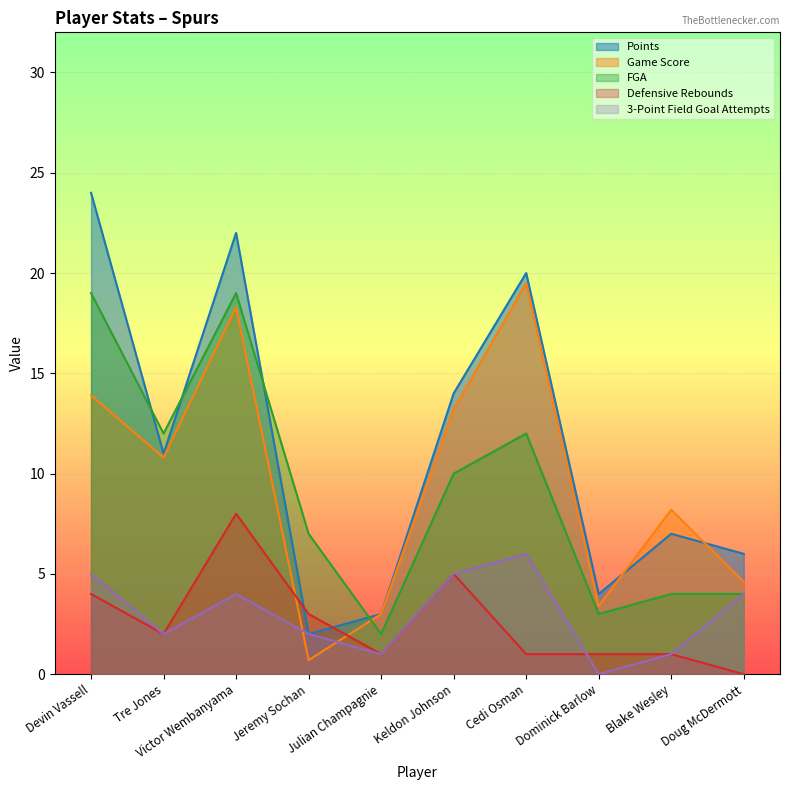

How many interior local peaks does the 3-Point Field Goal Attempts series have?

2